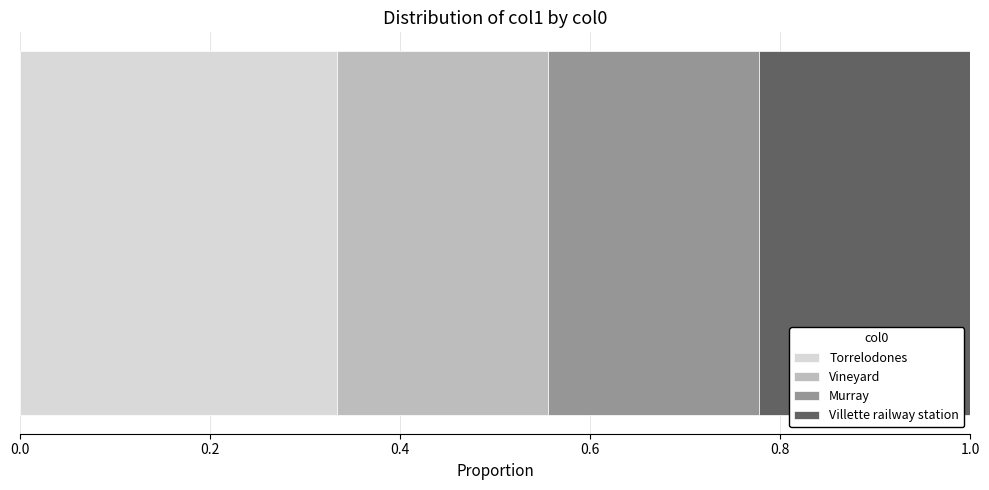

Reading left to right, what are all the values shown in this chart?

Torrelodones=3	Vineyard=2	Murray=2	Villette railway station=2